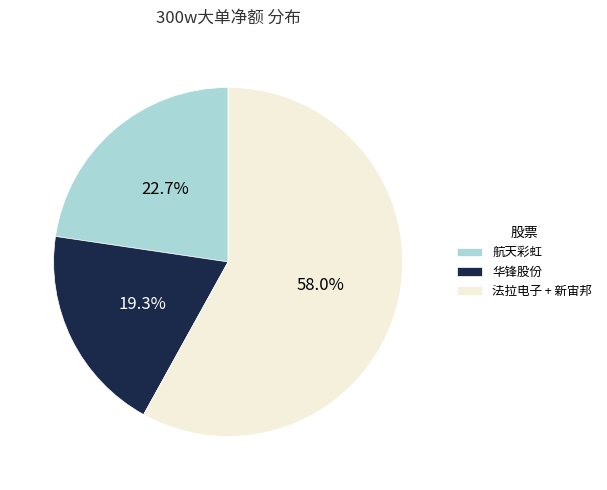

Rank the categories by value from highest to lowest.

法拉电子 + 新宙邦, 航天彩虹, 华锋股份